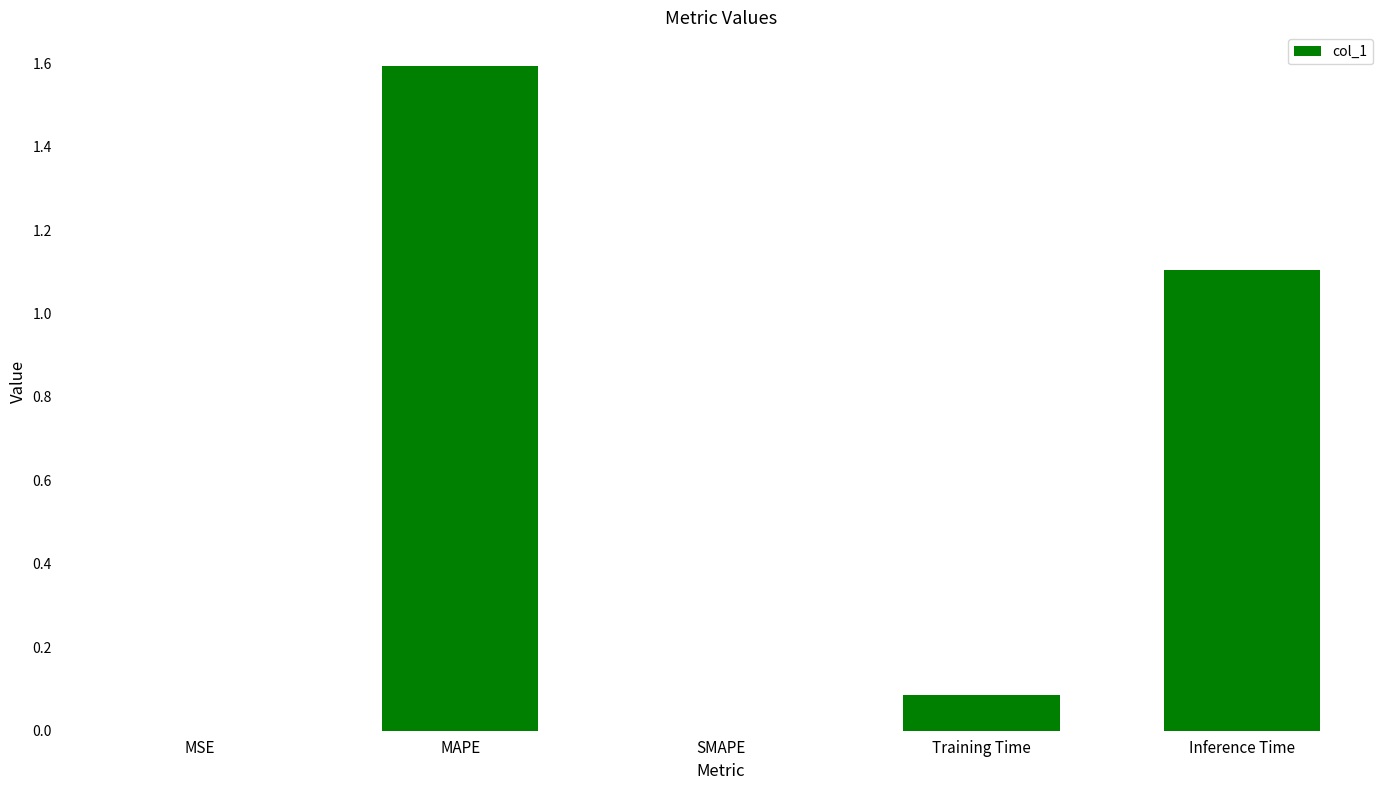

What is the change in value from MSE to MAPE?

+1.6